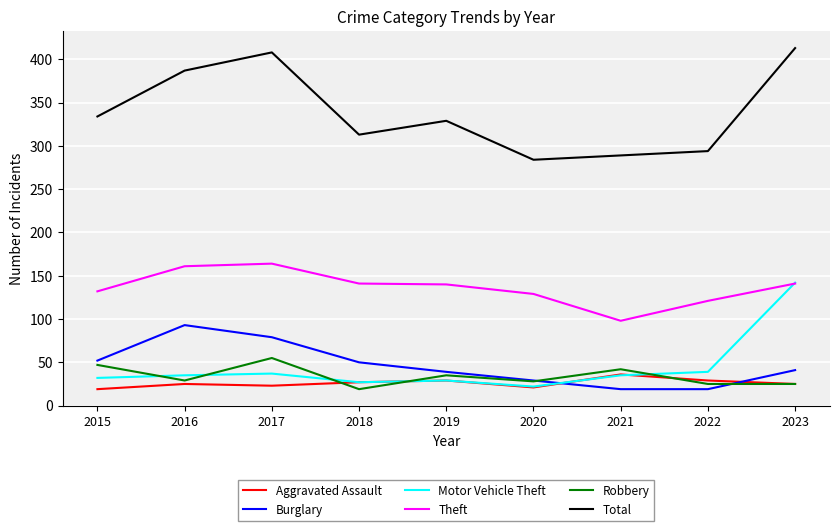

What is the approximate value of Robbery at 2017?

55